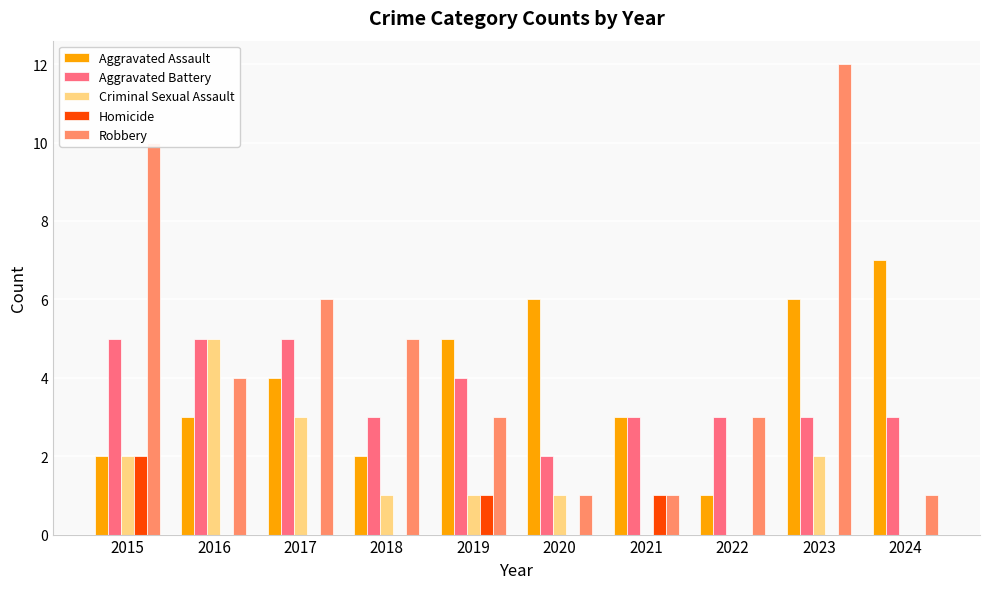

How many groups of bars are there?

10